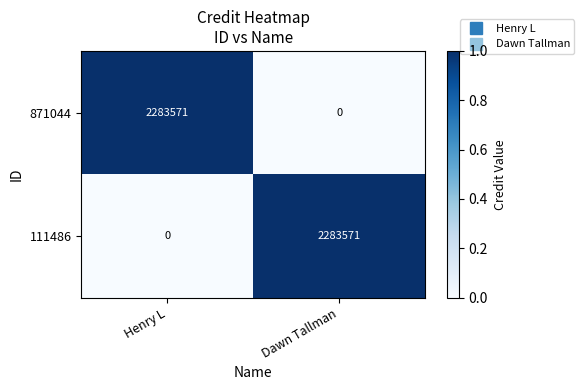

What is the spread (max minus min) of values at Dawn Tallman?

2283571